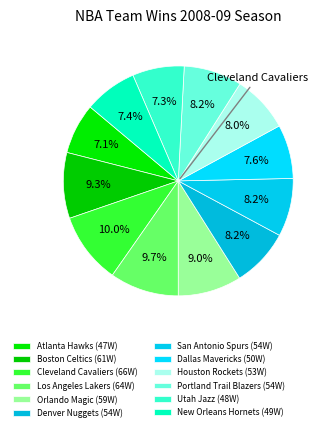

How many slices are in this pie chart?

12